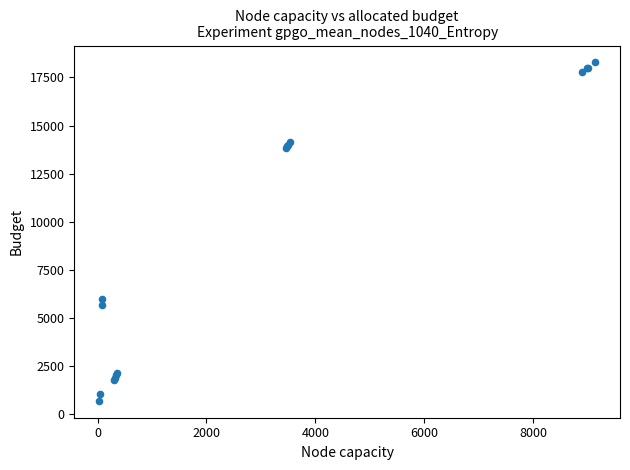

What Y value in the scatter plot is closest to 9490?

6000